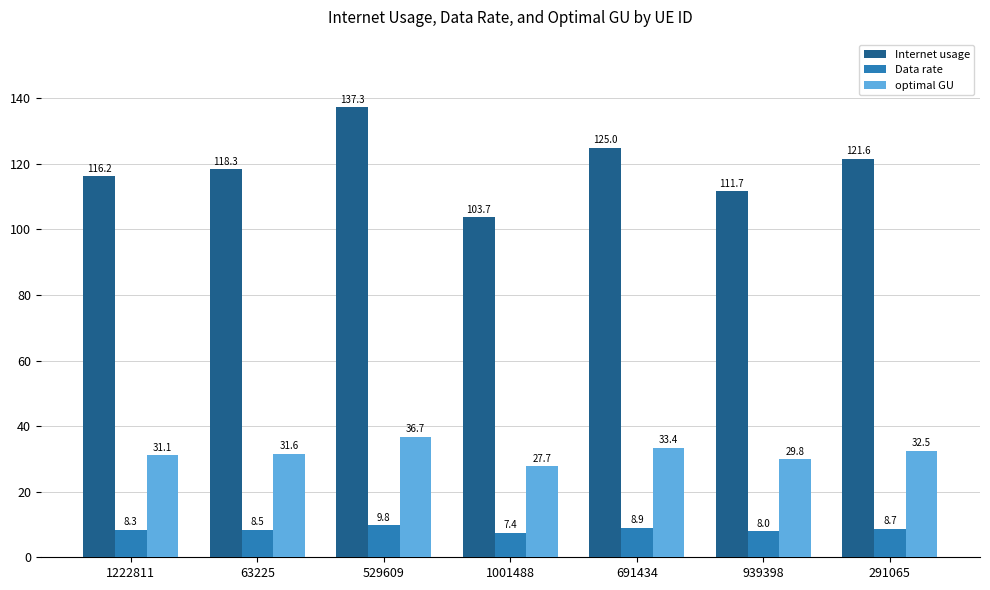

At 529609, list the series in order from smallest to largest.

Data rate, optimal GU, Internet usage